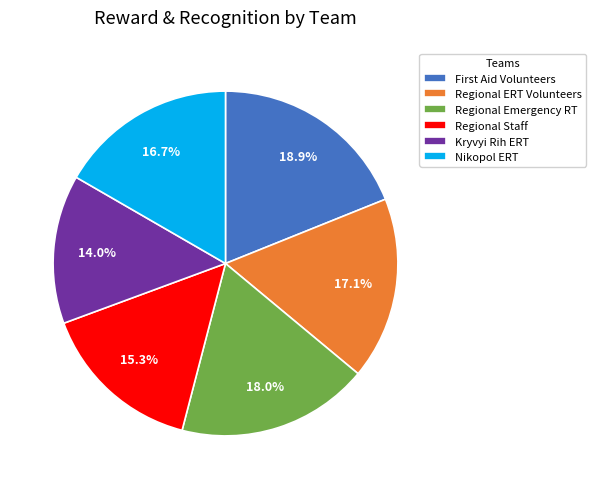

What is the ratio of the value at Regional Emergency RT to the value at Kryvyi Rih ERT?

1.3